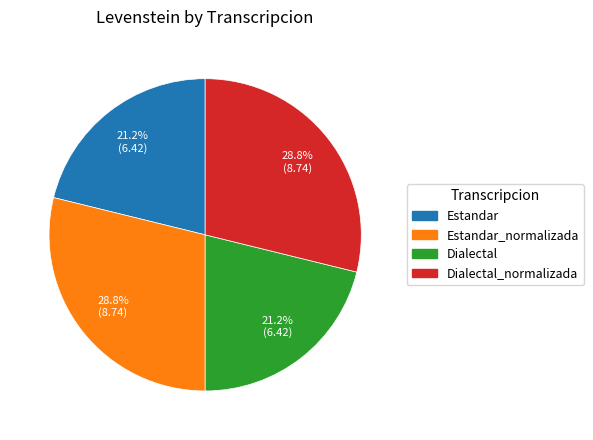

To the nearest percent, what is the difference between the largest and smallest slice percentages?

8%